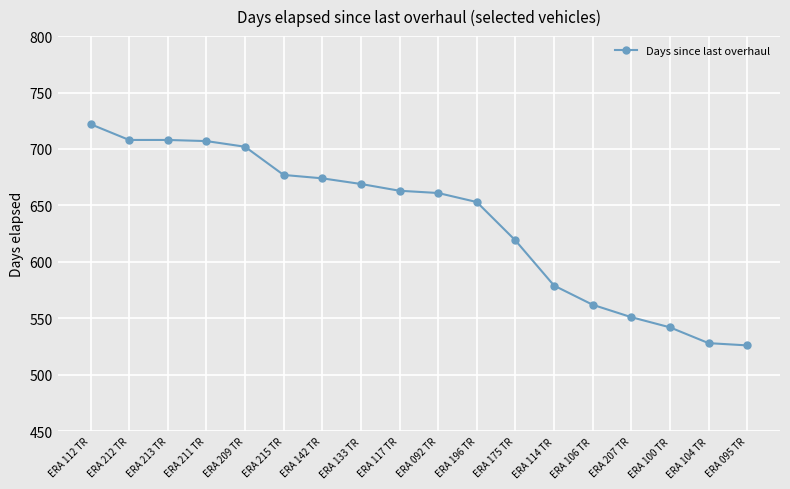

Which has a higher value, ERA 117 TR or ERA 211 TR?

ERA 211 TR